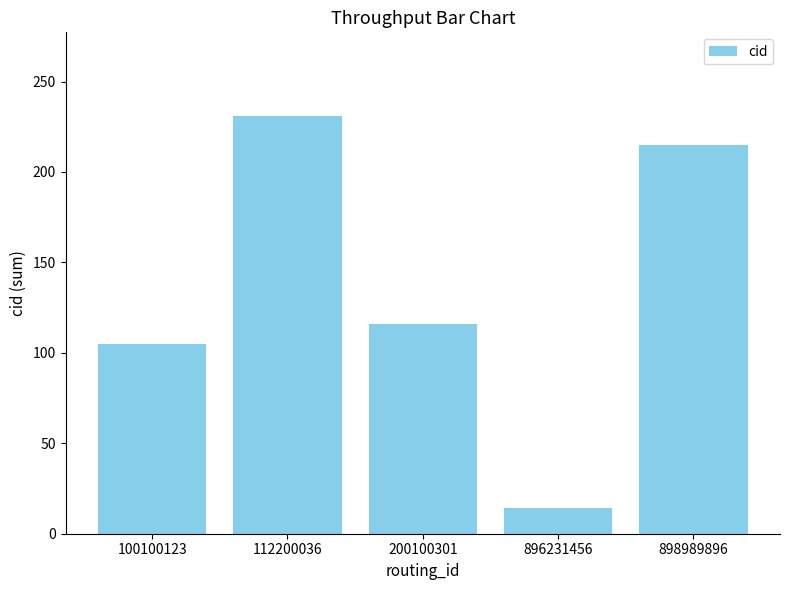

What value does the data have at 100100123, to the nearest 50?

100